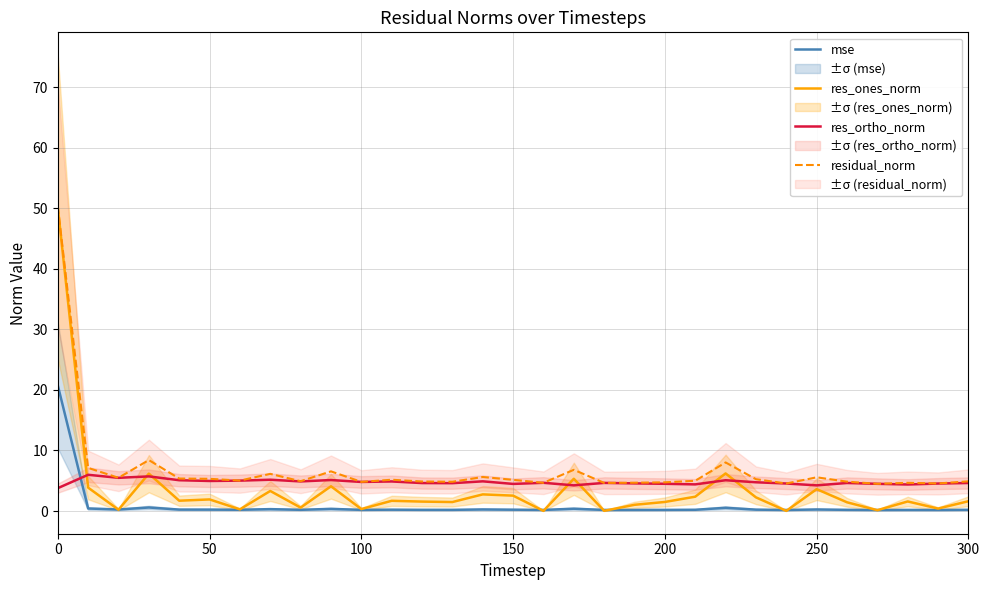

True or false: residual_norm and mse cross at least once.

False